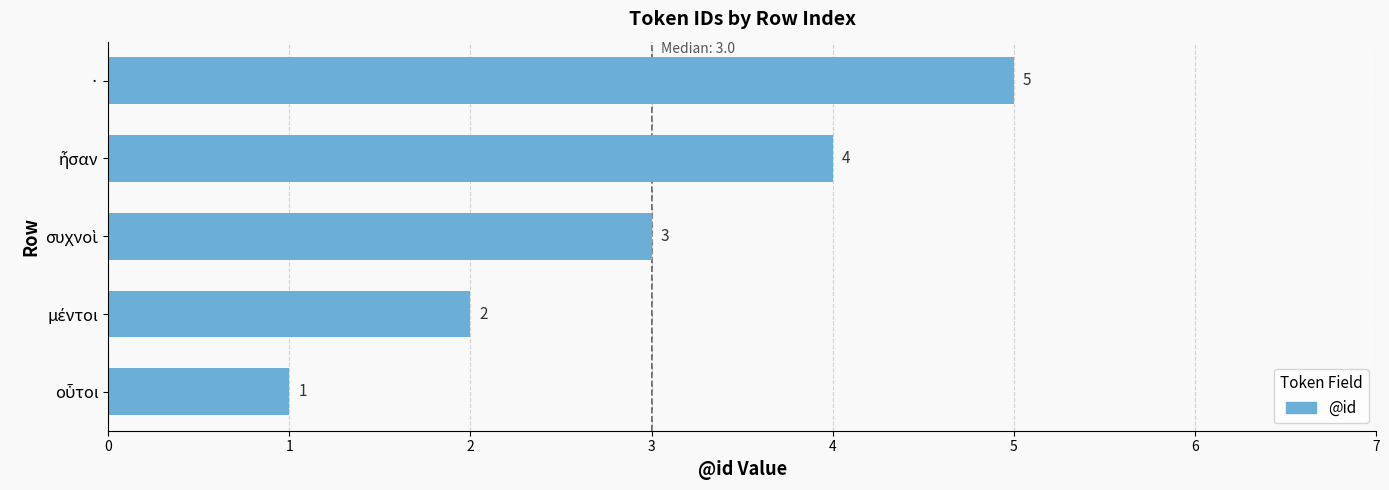

What is the average value?

3